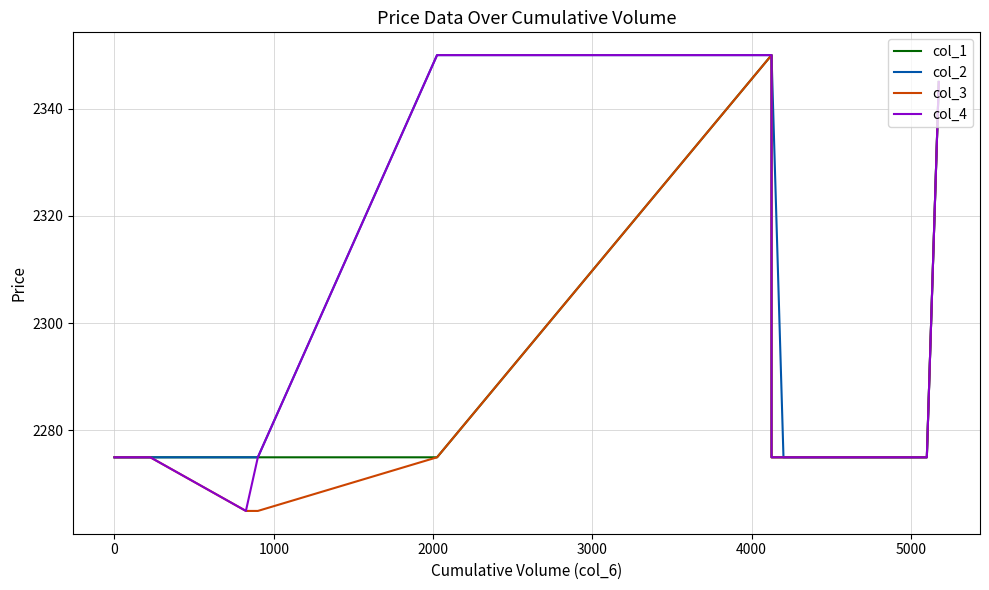

What is the label of the 16th point from the right?

2000